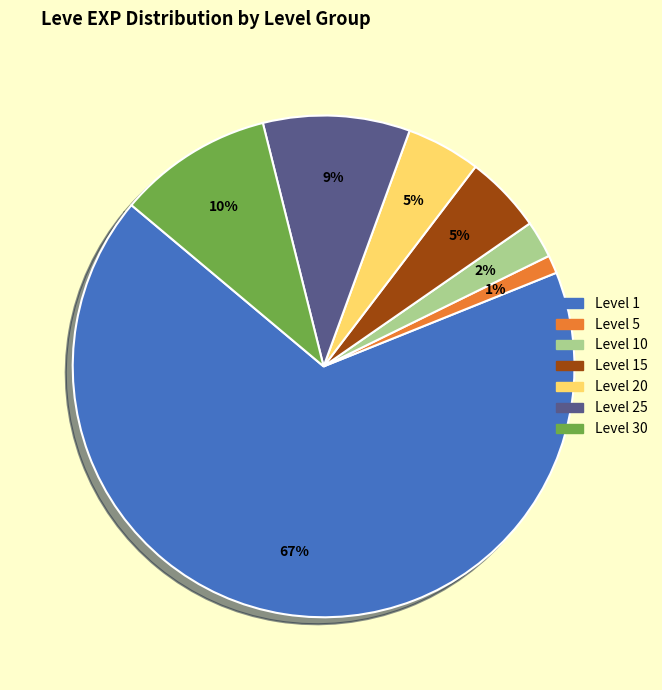

To the nearest percent, what is the average slice percentage?

14%